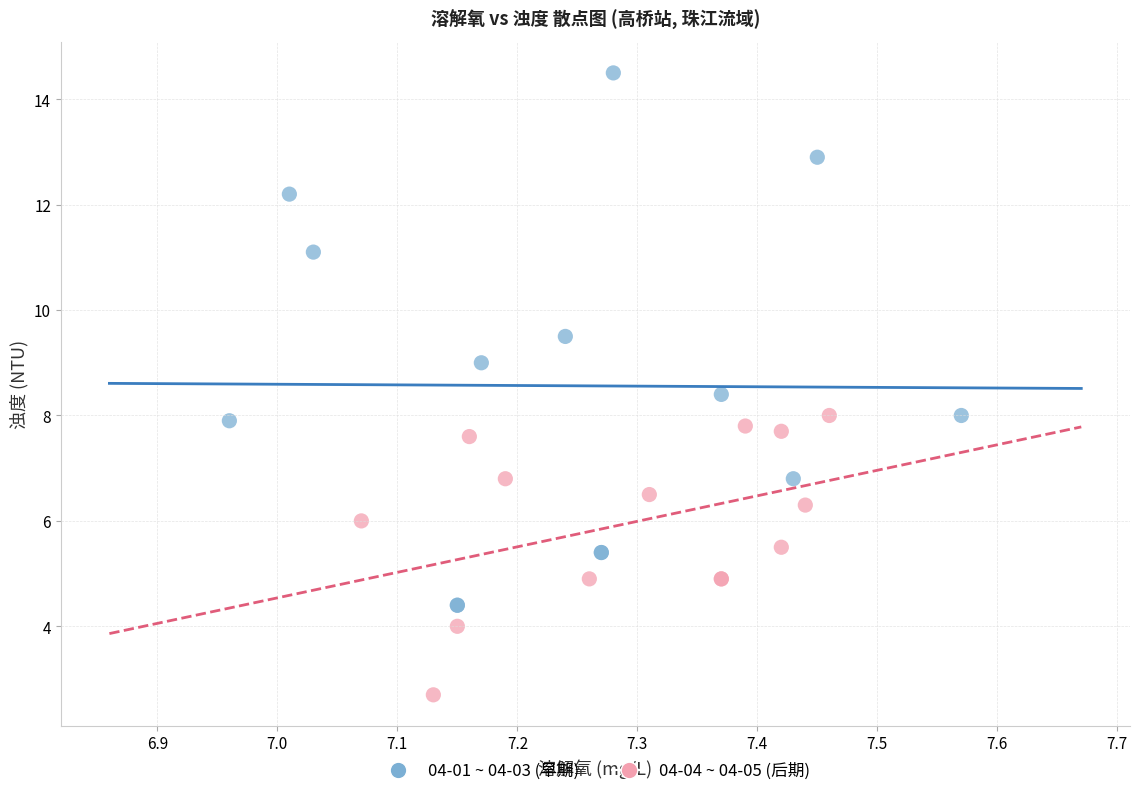

Which series reaches the maximum Y coordinate?

04-01 ~ 04-03 (早期)